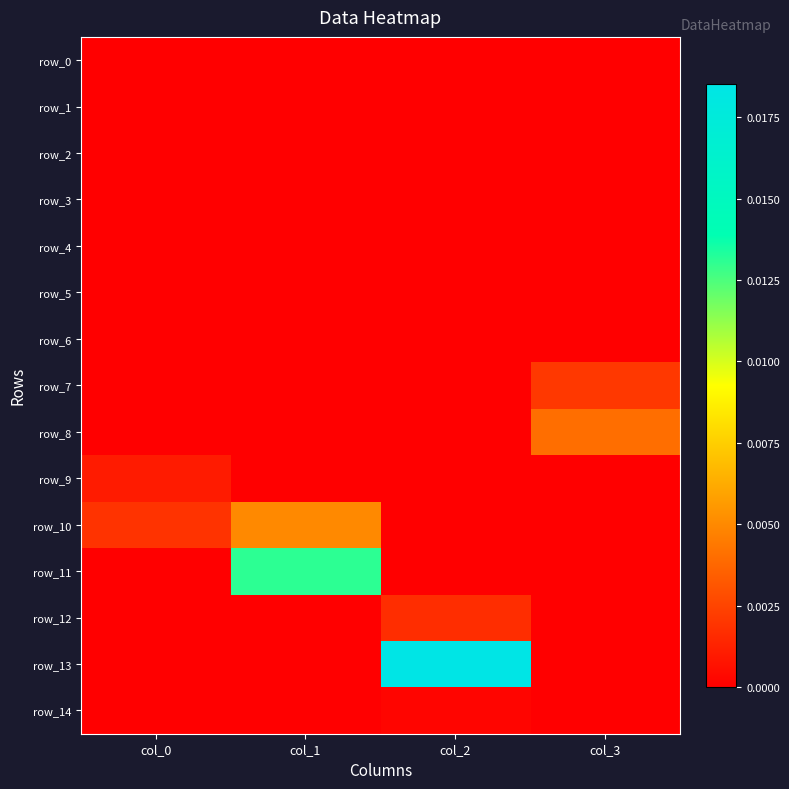

Which category has the lowest value in the row_5 series?

col_0